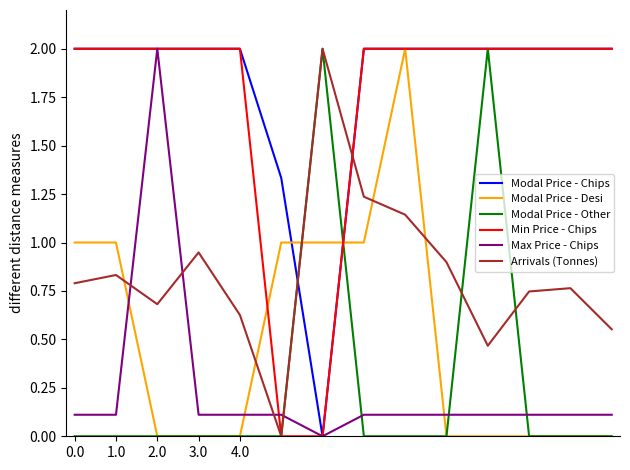

Count the Modal Price - Chips values in the range 2 to 3.

12